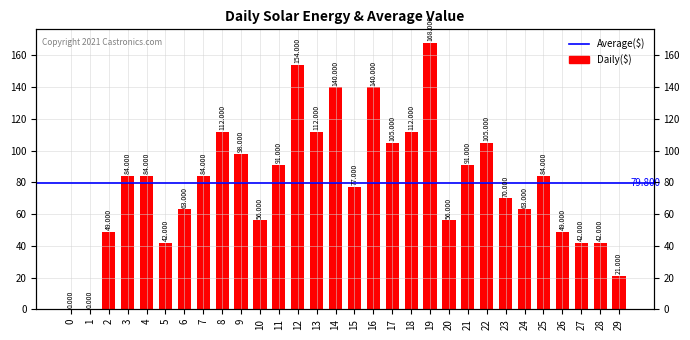

Between 5 and 26, which is larger?

26